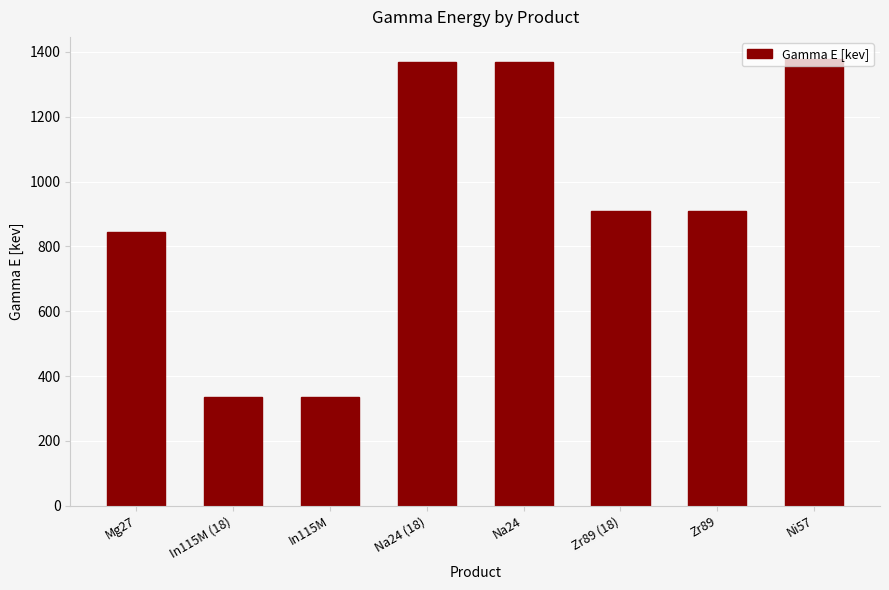

The chart shows a value of 2143.0 at Ni57. True or false?

False